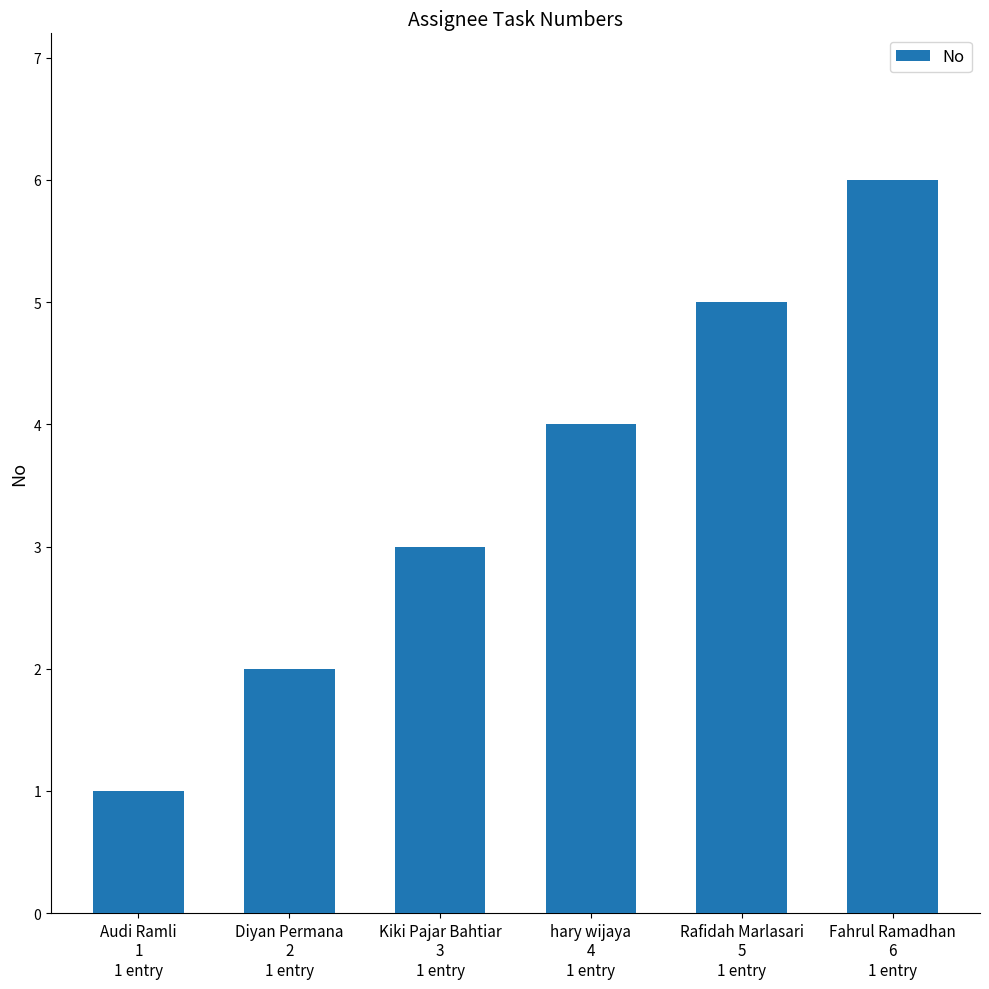

Is it true that the value at Diyan Permana
2
1 entry is 1?

False